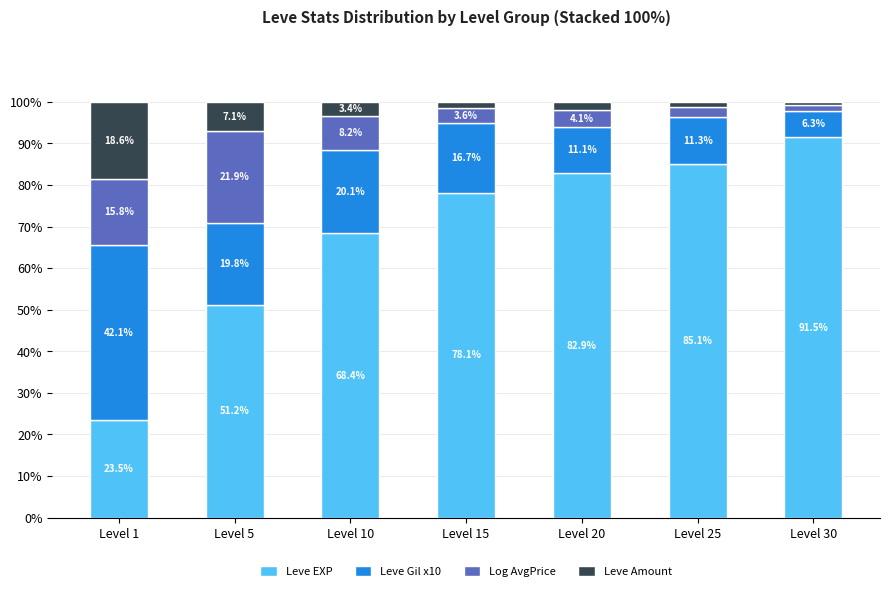

Read the Leve EXP value at Level 25.

85.1